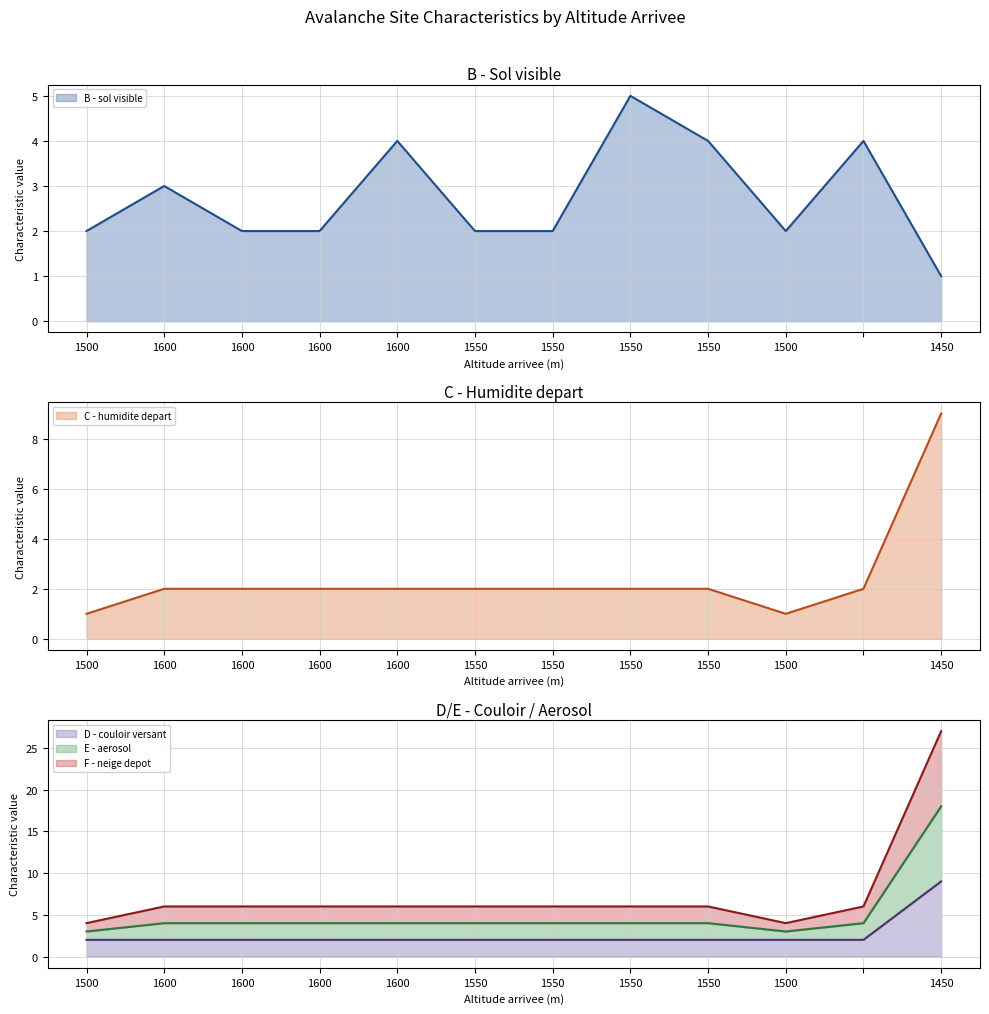

Is the value of D - couloir versant at 1450 greater than the value of F - neige depot at 1600?

Yes